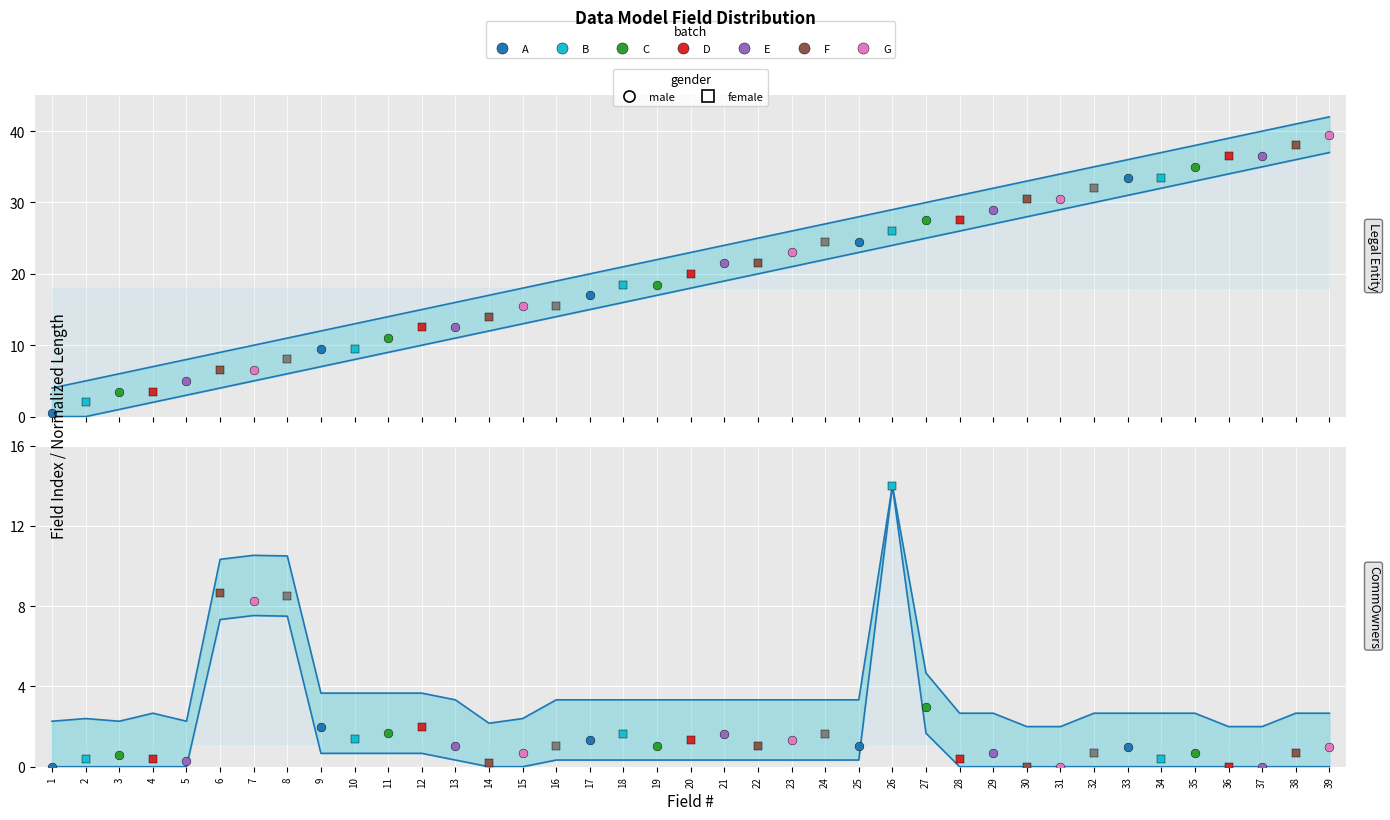

Which series has the largest total across all categories?

Legal Entity